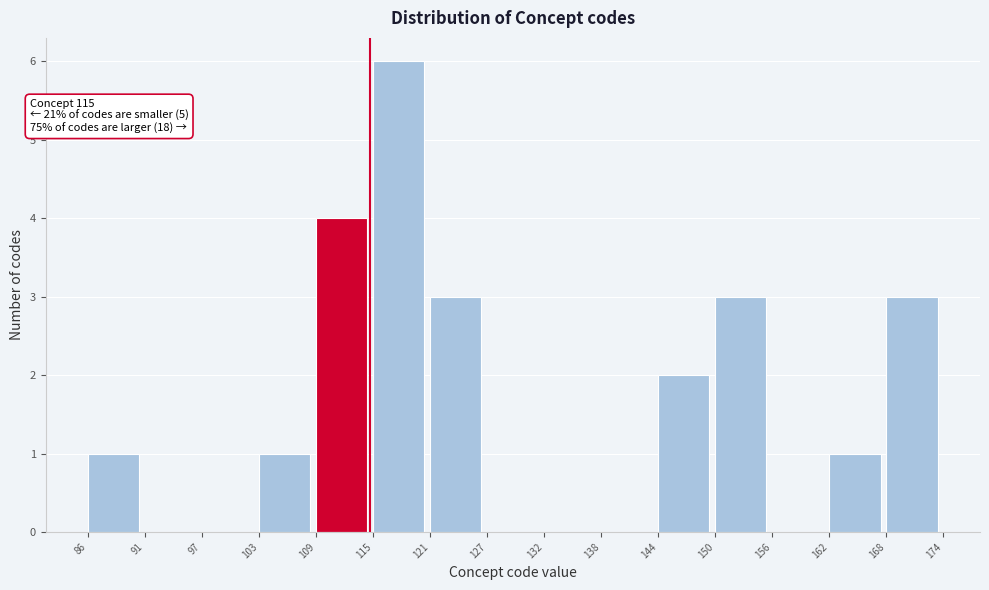

Over which range of the x-axis is the bar tallest?

115 to 121